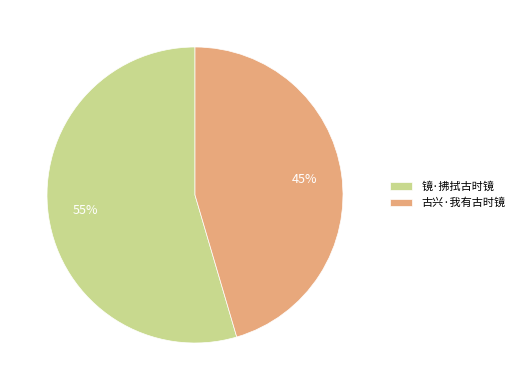

Combined, do 古兴·我有古时镜 and 镜·拂拭古时镜 account for over 50%?

Yes